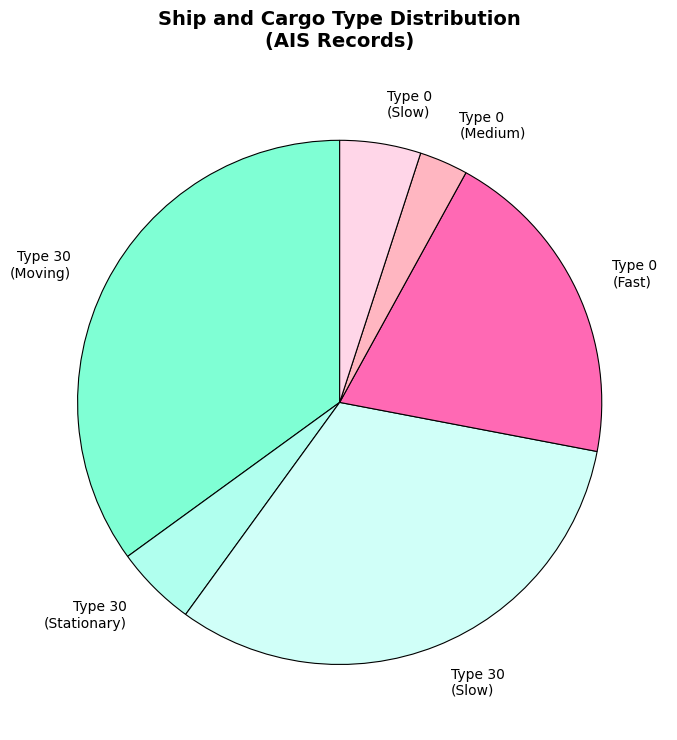

Is there any slice that represents more than half of the pie?

No